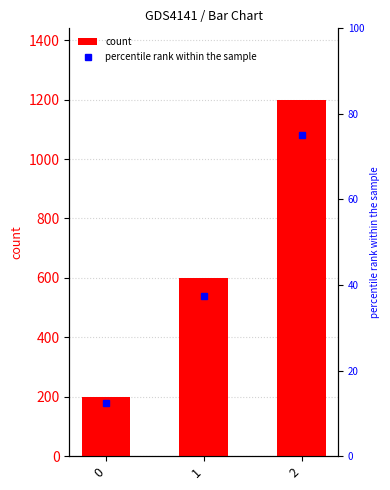

Count the number of values greater than 600.

1